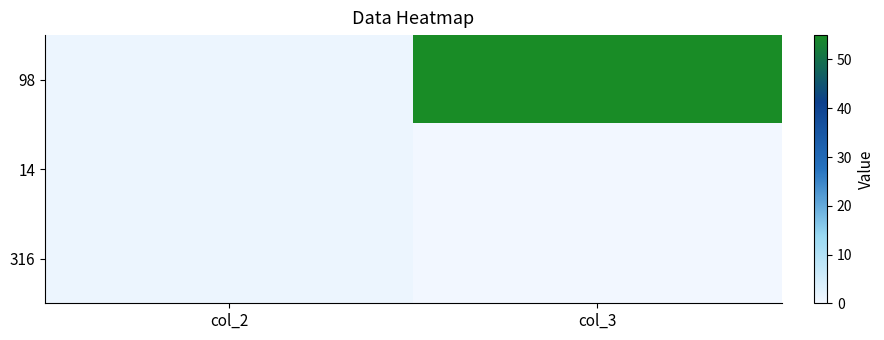

Between col_3 and col_2, which is larger?

col_3